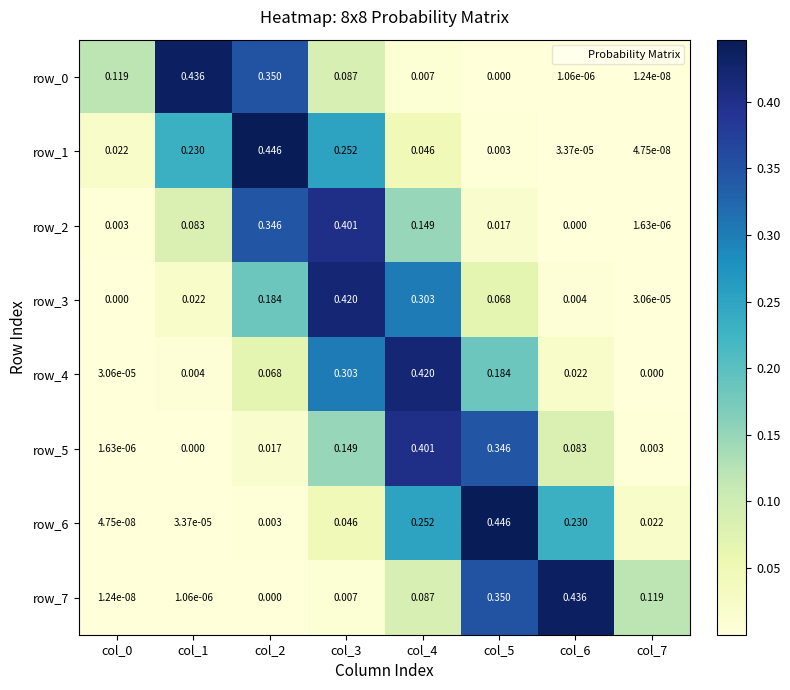

Is the value of row_6 at col_5 greater than the value of row_4 at col_0?

Yes